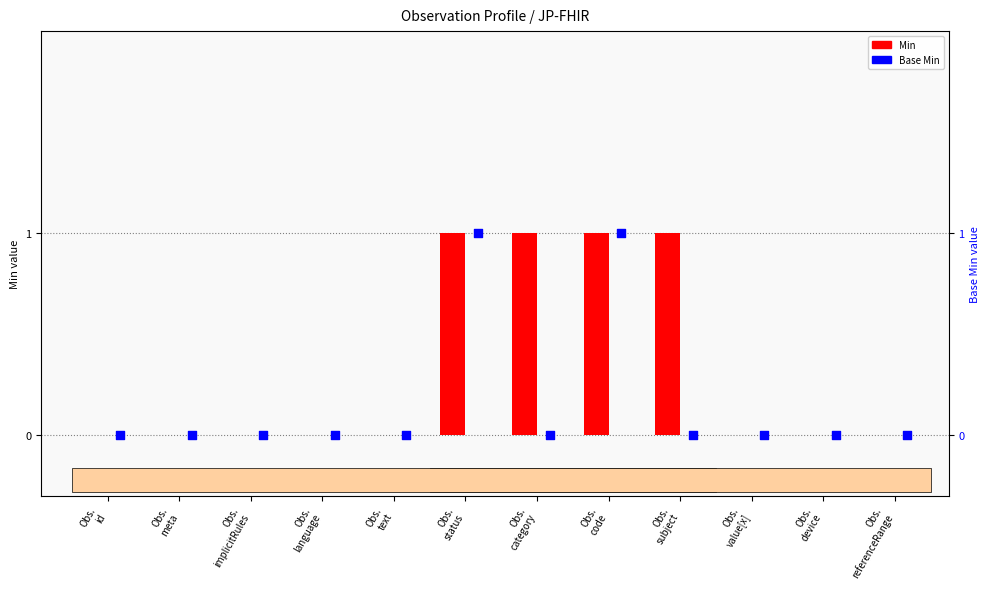

Is the value of Min at Obs.
category greater than the value of Base Min at Obs.
meta?

Yes